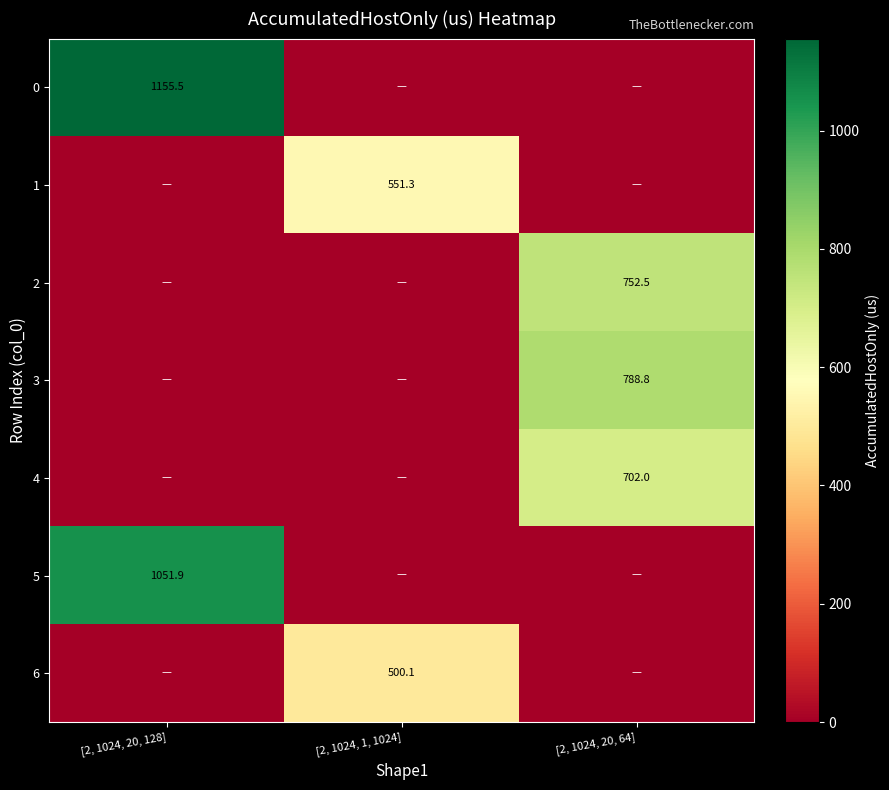

The value of 6 at [2, 1024, 1, 1024] is 249.4. True or false?

False